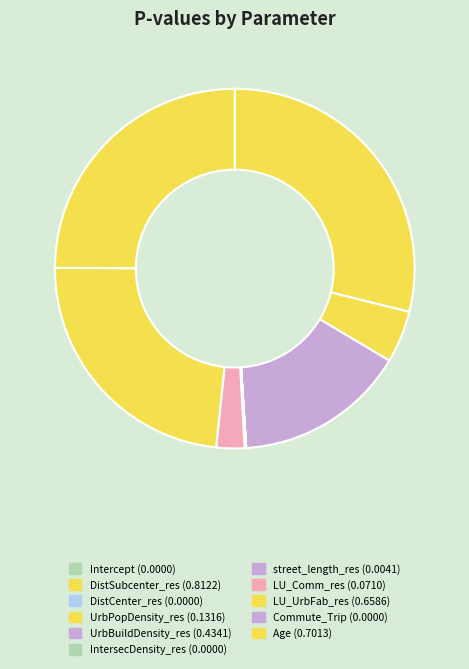

What is the largest slice in the pie chart?

DistSubcenter_res